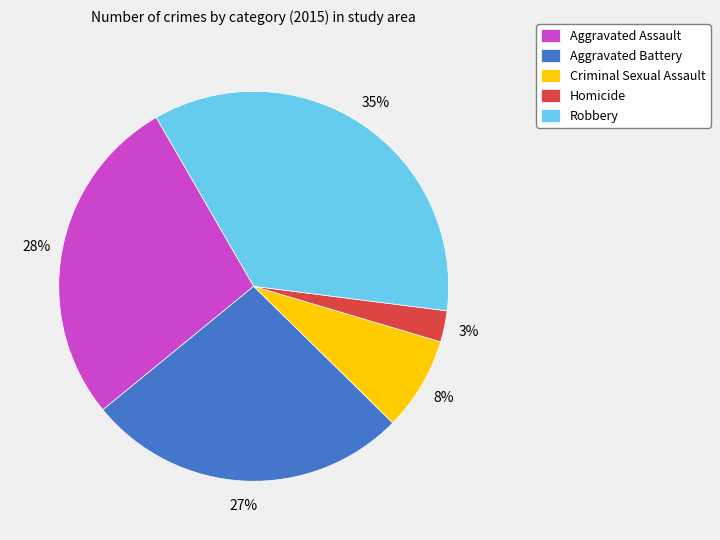

To the nearest percent, what is the average slice percentage?

20%